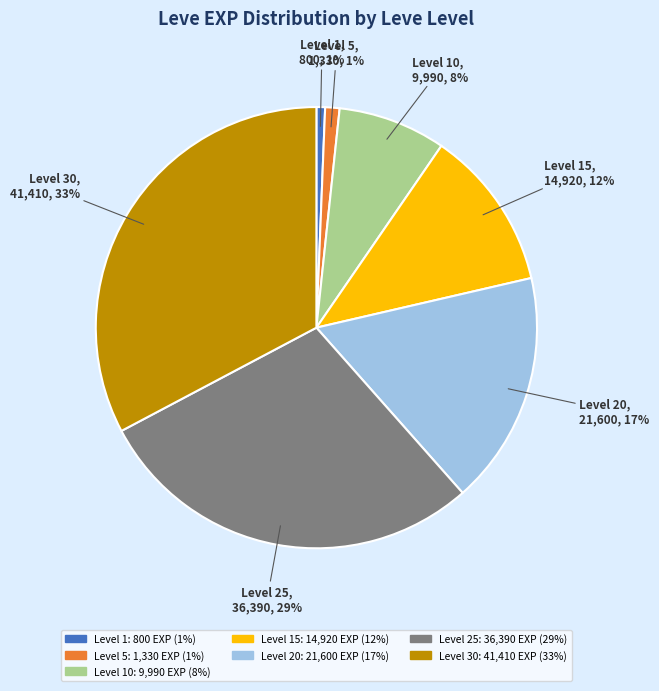

Is there a majority slice in this chart?

No